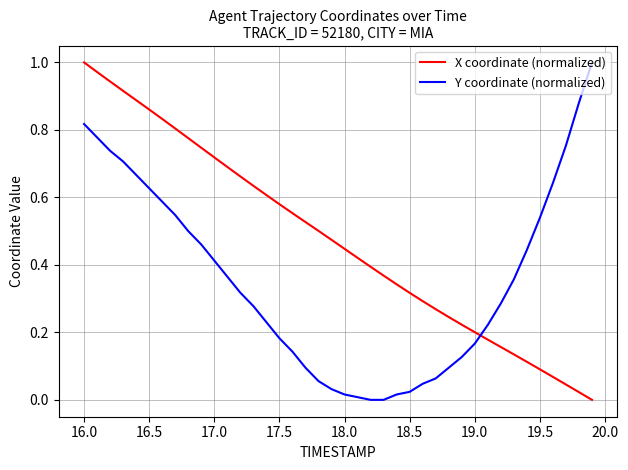

How many lines are shown in the chart?

2